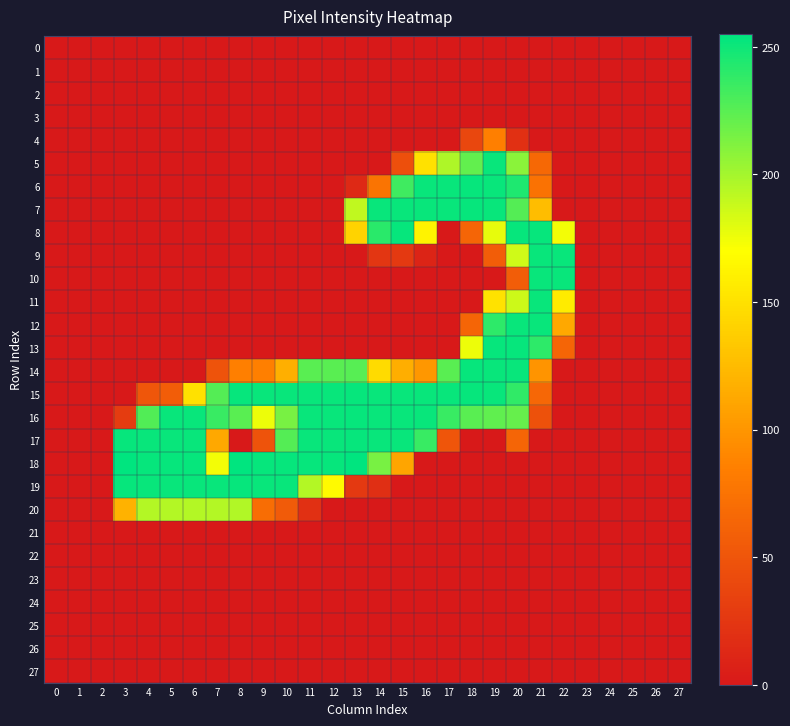

Count the number of data series in this chart.

28